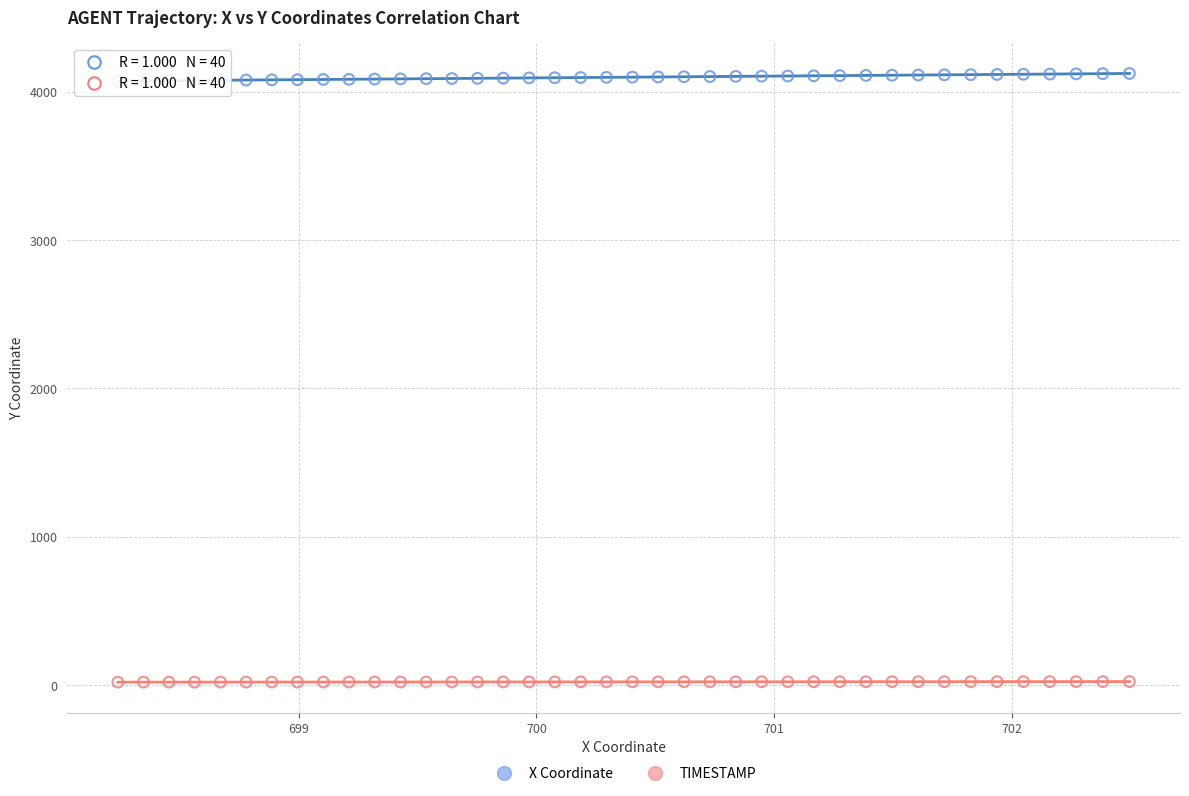

Which series contains the lowest Y value?

TIMESTAMP